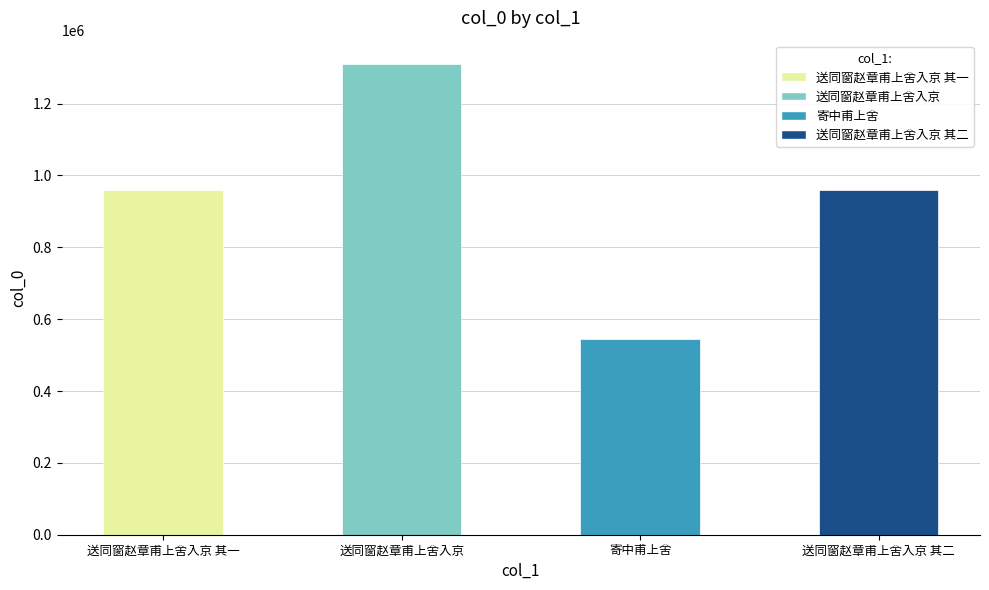

Which has a higher value, 送同窗赵章甫上舍入京 其二 or 送同窗赵章甫上舍入京?

送同窗赵章甫上舍入京